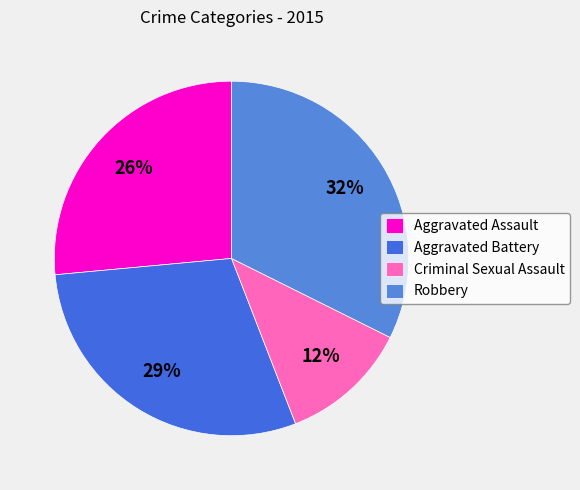

Is there any slice that represents more than half of the pie?

No